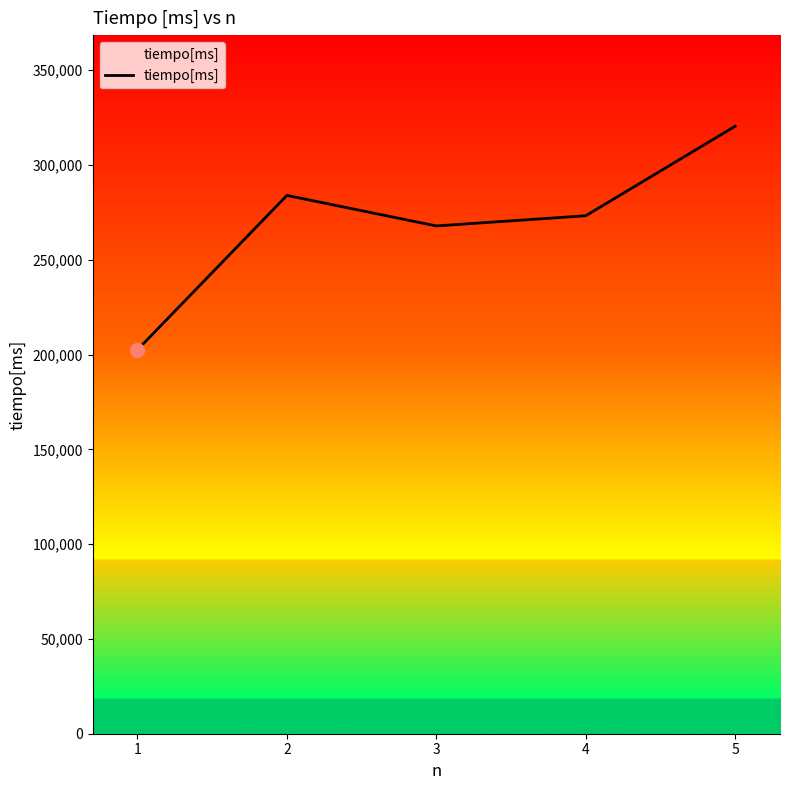

Is it true that the value at 2 is 283928?

True